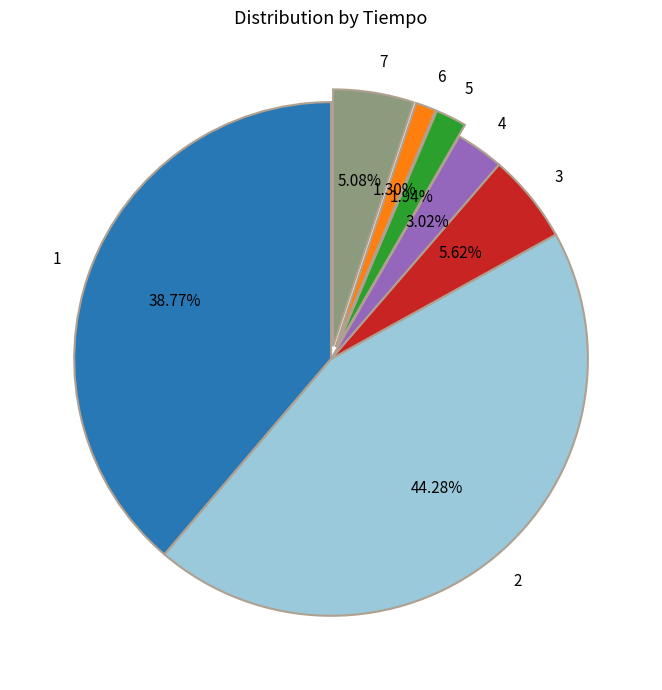

What percentage is the 7 slice, to the nearest percent?

5%